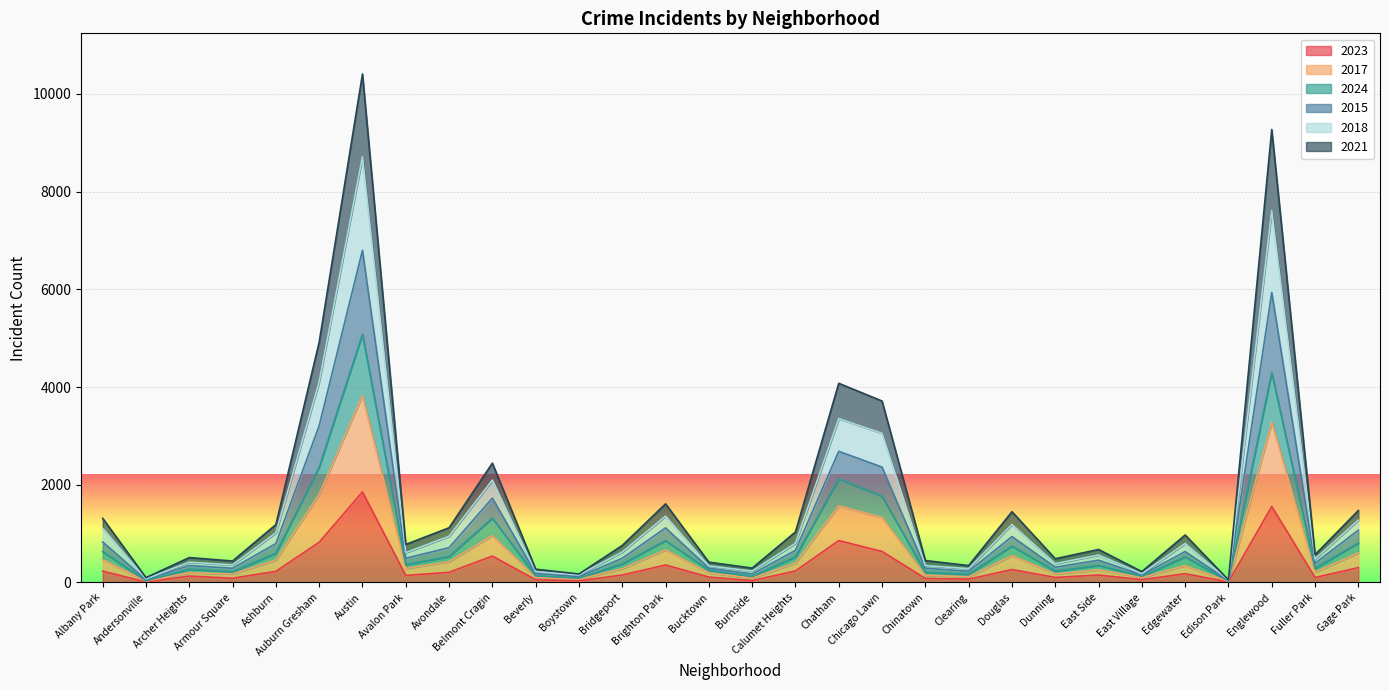

How many lines are shown in the chart?

6